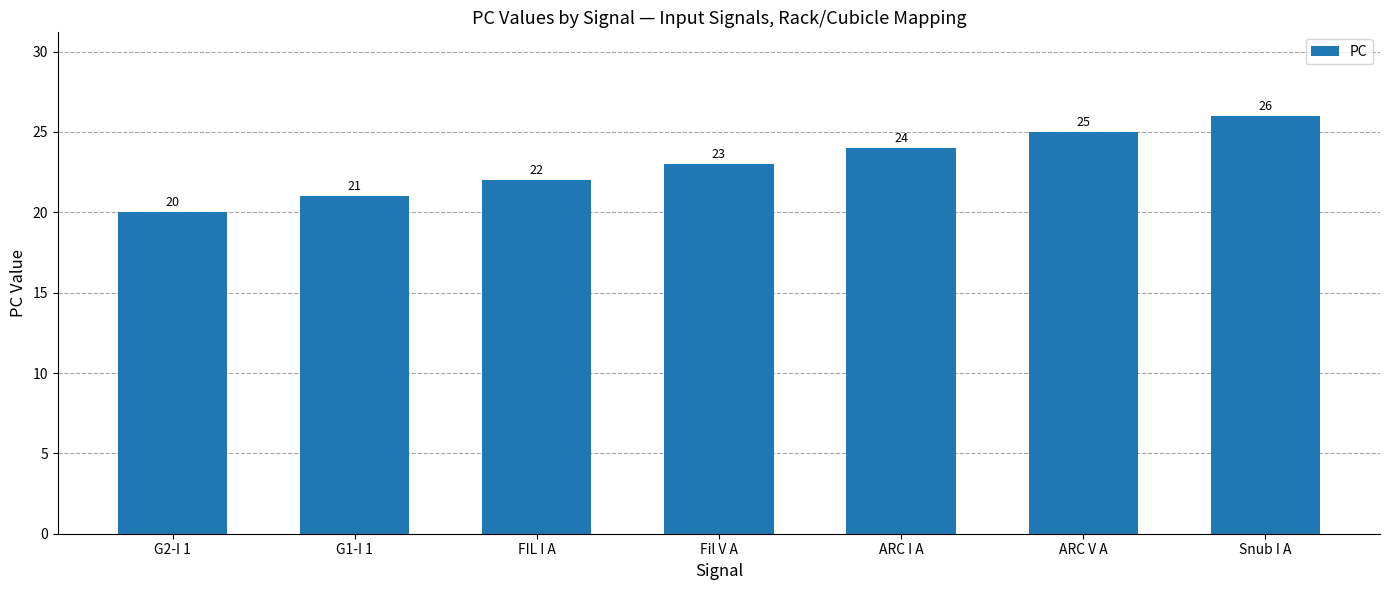

How many bars are there in total?

7